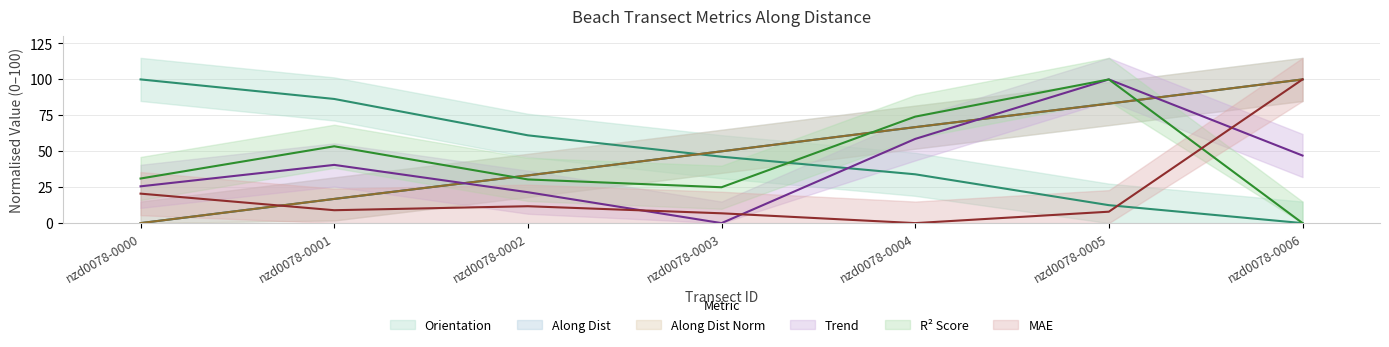

Reading left to right, extract all data points from this chart.

orientation: 100.0	86.4	61.1	46.2	34.0	12.5	0.0
along_dist: 0.0	16.8	33.2	50.0	66.8	83.2	100.0
along_dist_norm: 0.0	16.8	33.2	50.0	66.8	83.2	100.0
trend: 25.6	40.5	21.5	0.0	58.6	100.0	47.0
r2_score: 31.0	53.5	30.4	25.0	74.1	100.0	0.0
mae: 20.5	9.0	11.8	6.8	0.0	7.9	100.0